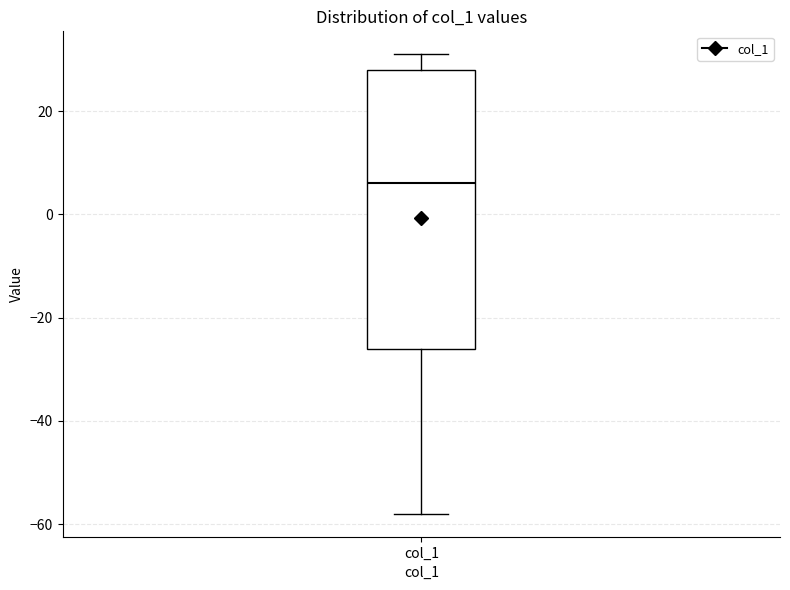

Transcribe this box plot: give where the median line is, the range the box spans, and where the two whiskers end, as read against the y-axis. The values are not printed on the chart, so give them approximately, as read against the axis.

median 6, box -26 to 28, whiskers -58 to 32